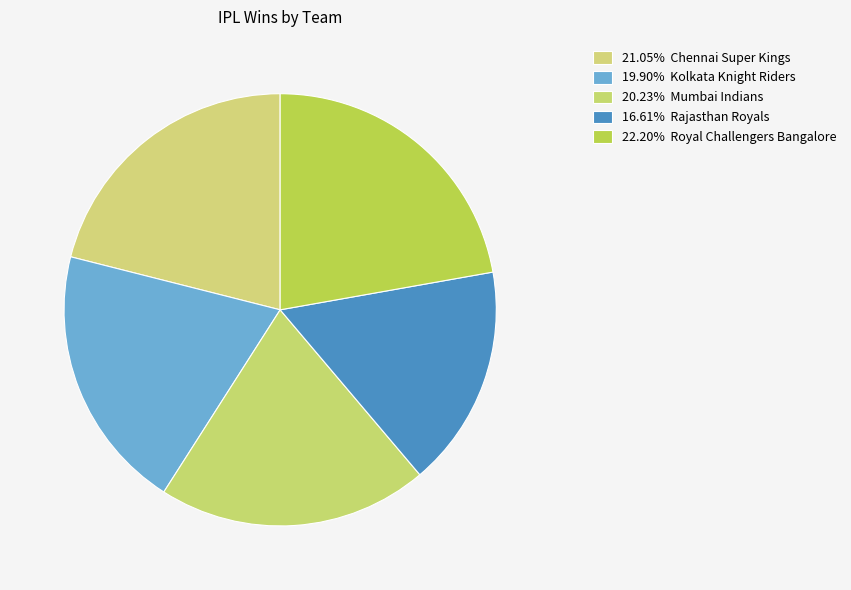

Count the number of slices in the pie.

5